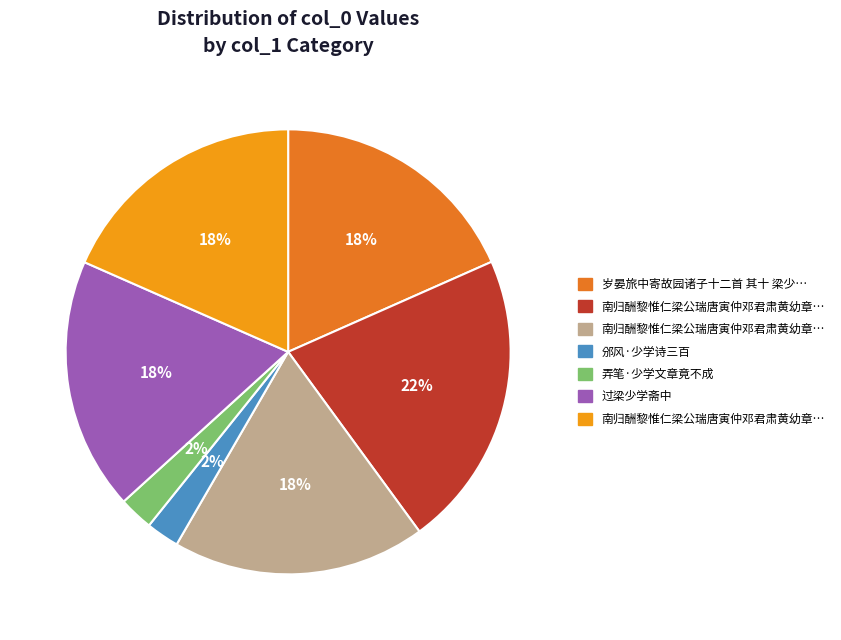

Does any single category account for the majority?

No